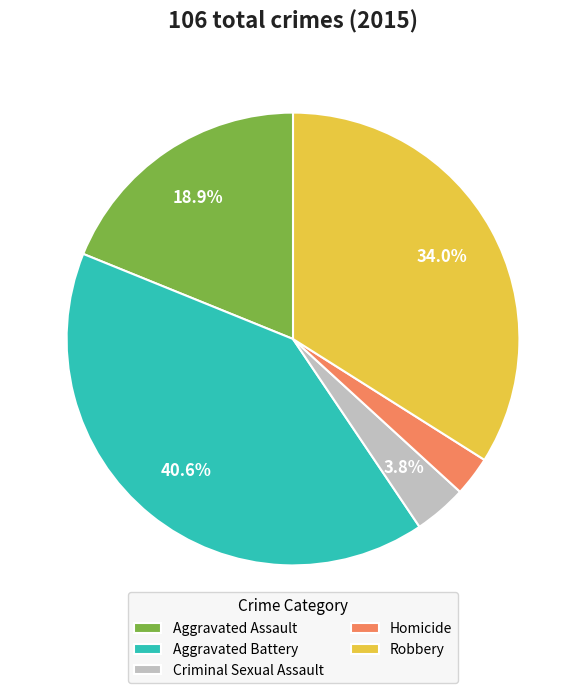

What is the smallest slice in the pie chart?

Homicide